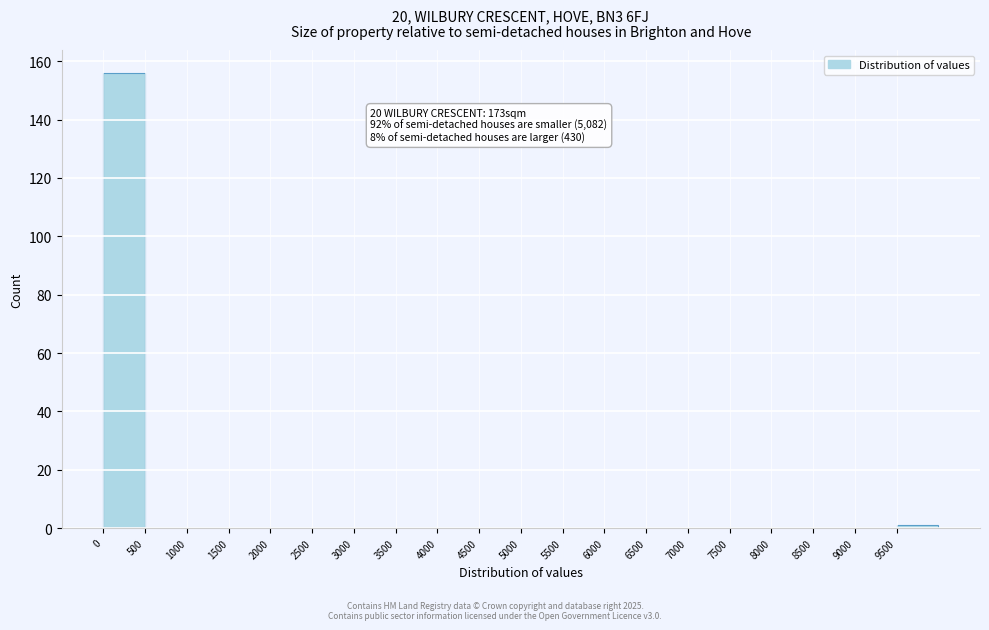

Which range on the x-axis has the tallest bar?

0 to 500